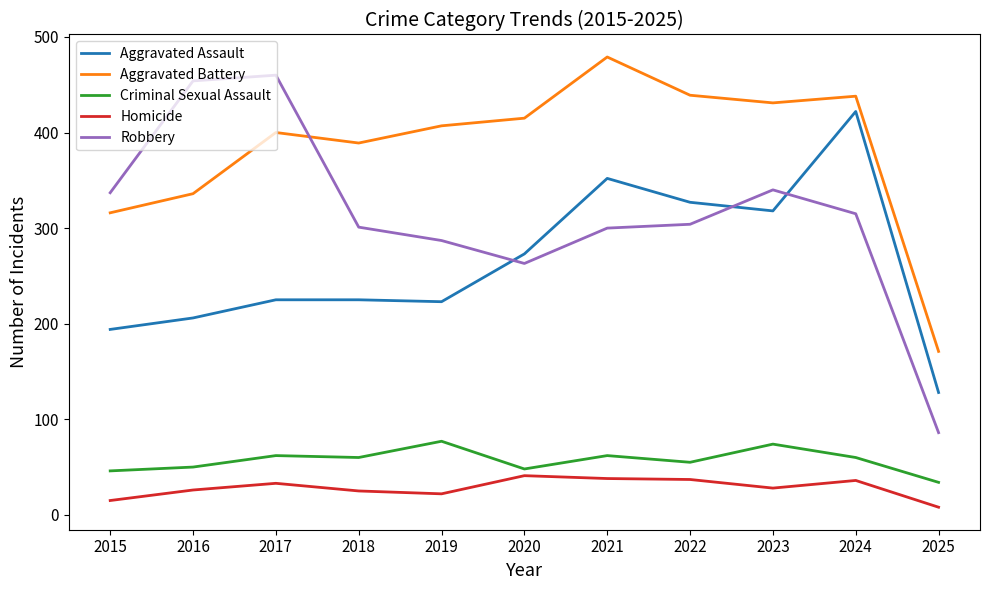

What is the sum of all Homicide values?

309